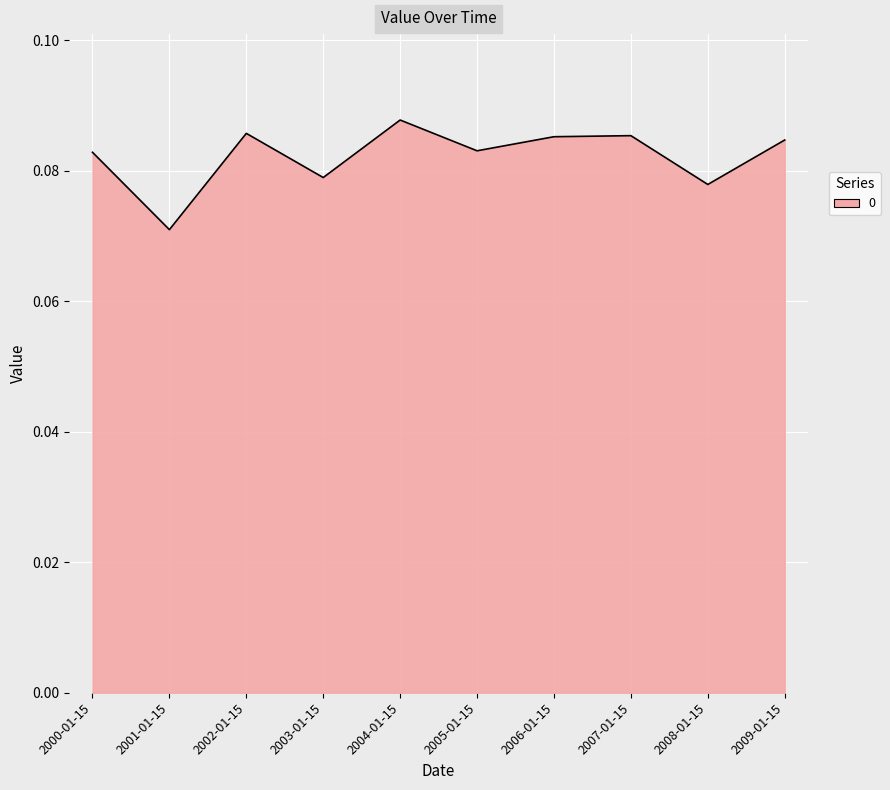

What position from the left is 2000-01-15?

1